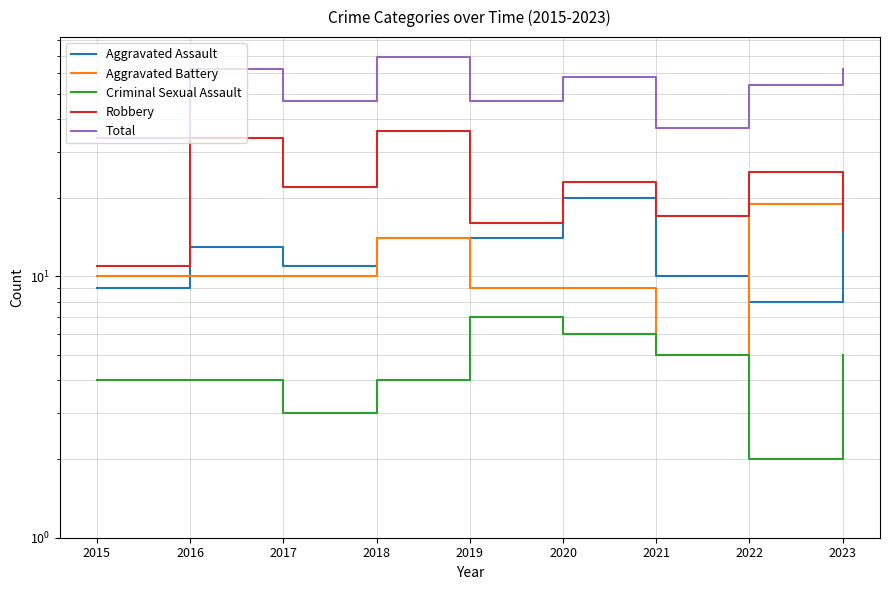

The value of Total at 2016 is 62. True or false?

True